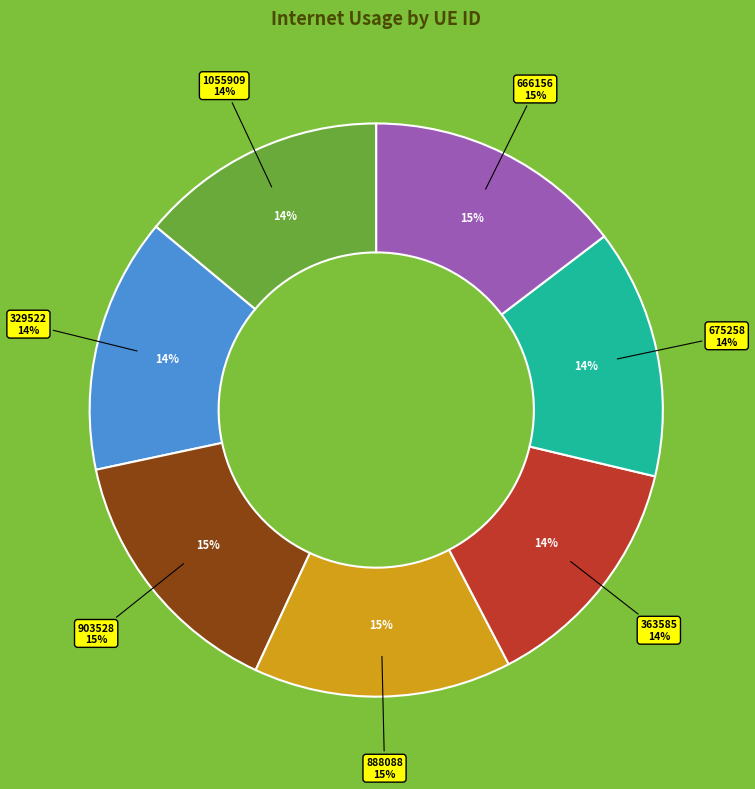

To the nearest percent, what is the difference between the largest and smallest slice percentages?

1%